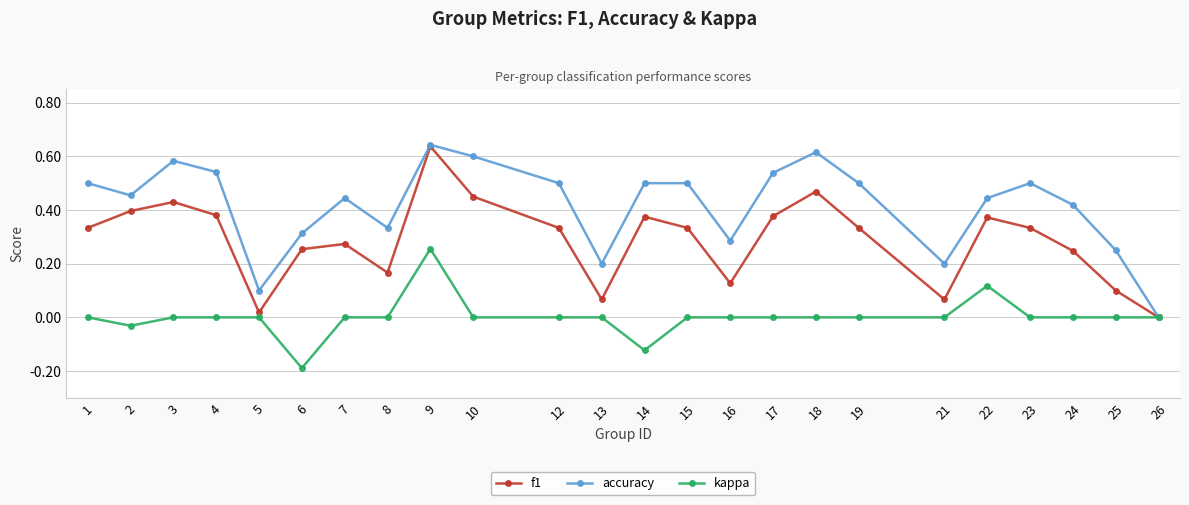

How many values in f1 are above zero?

23